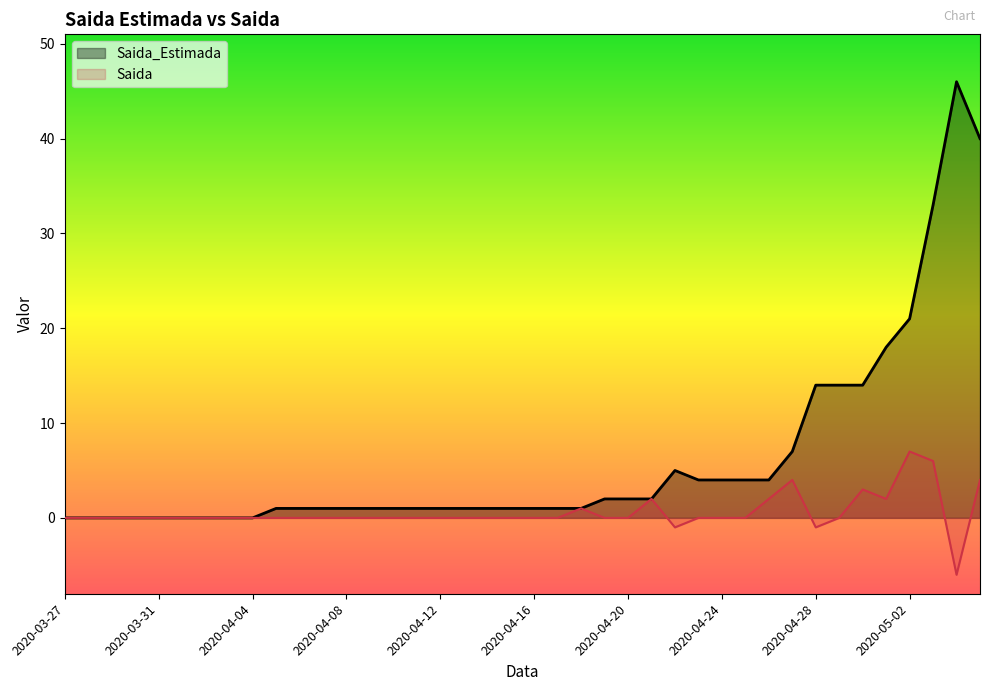

Which series has the largest range (max minus min)?

Saida_Estimada